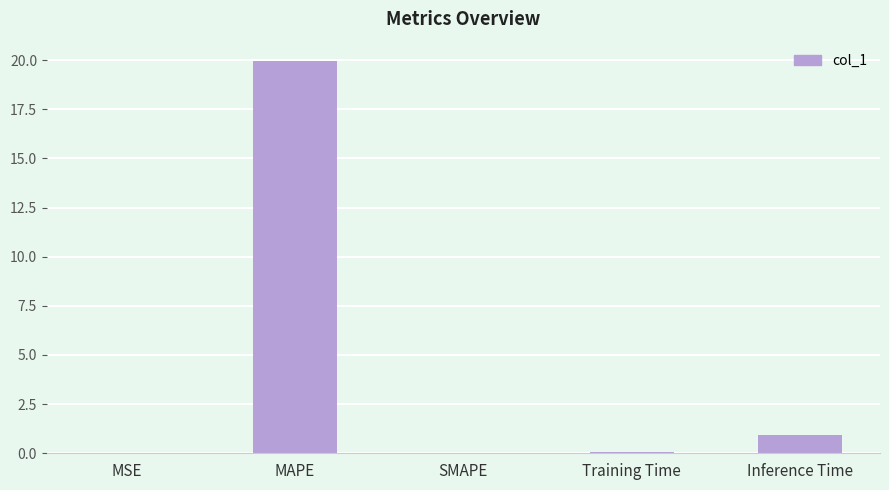

What is the sum of the values at Inference Time and MAPE?

20.9